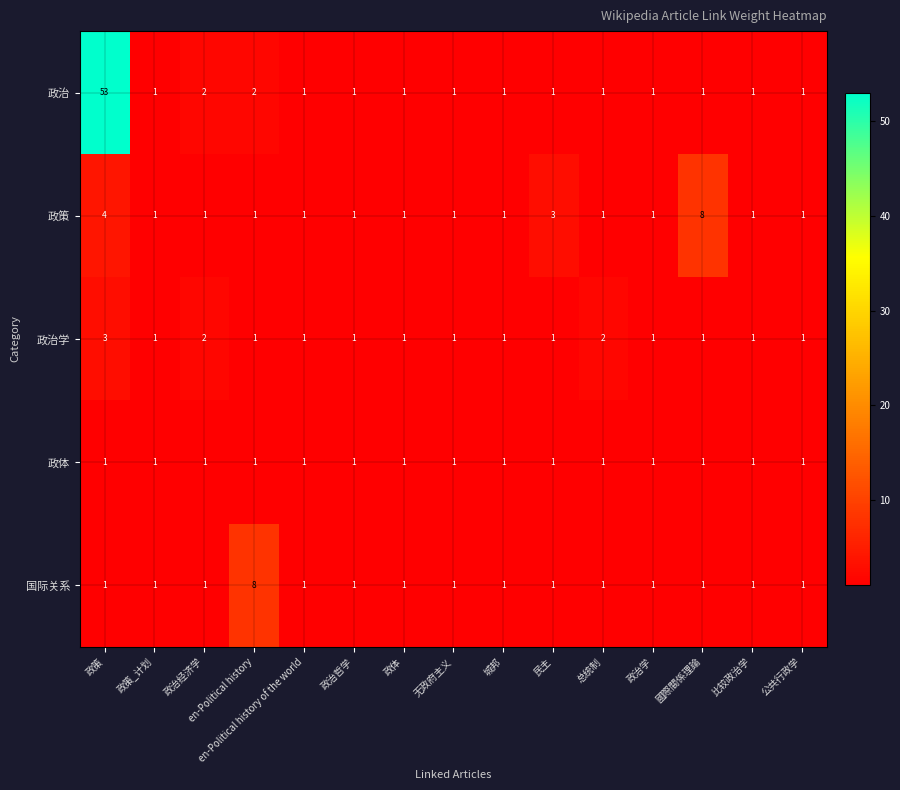

Which series has the largest total across all categories?

政治